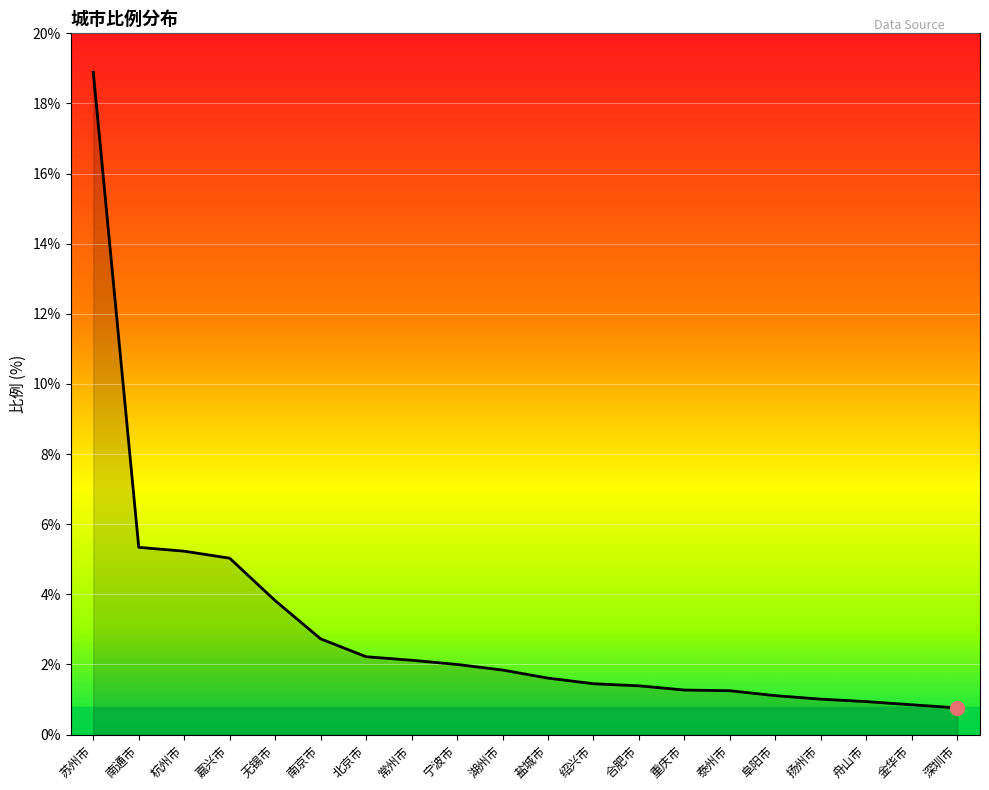

True or false: the data shows 2.2 at 北京市.

True